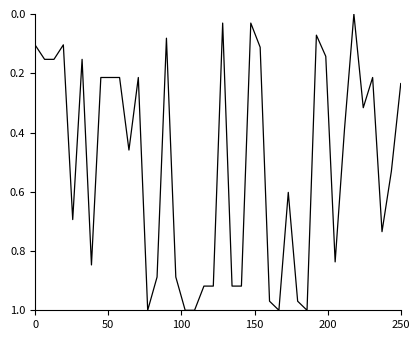

What is the difference between the maximum and second lowest values?

1.0